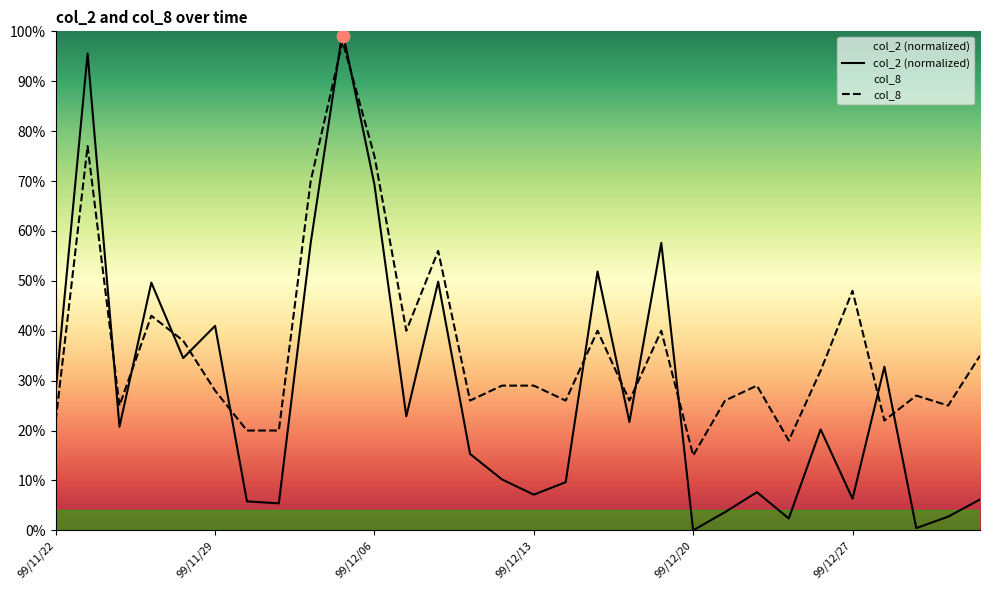

Which series has the largest Y range (max minus min)?

col_2